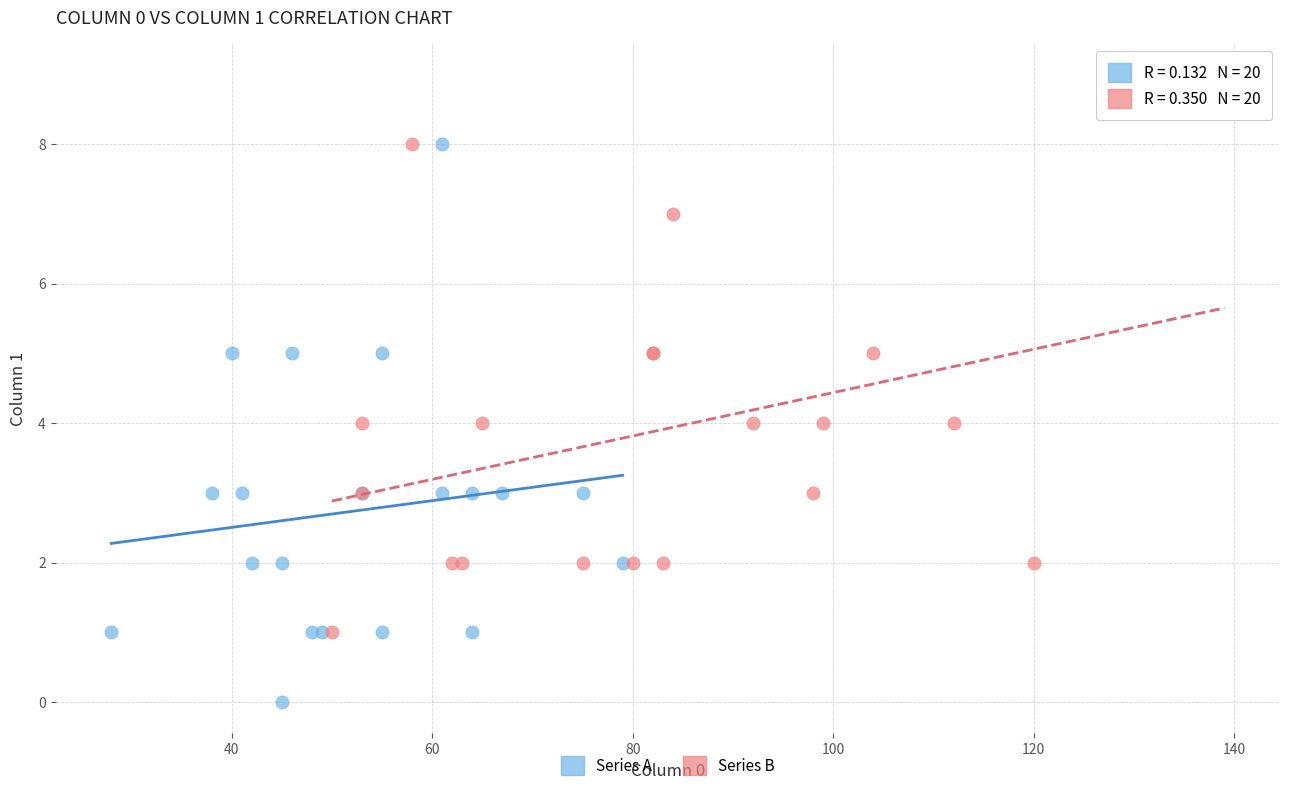

Which series reaches the maximum Y coordinate?

Series B